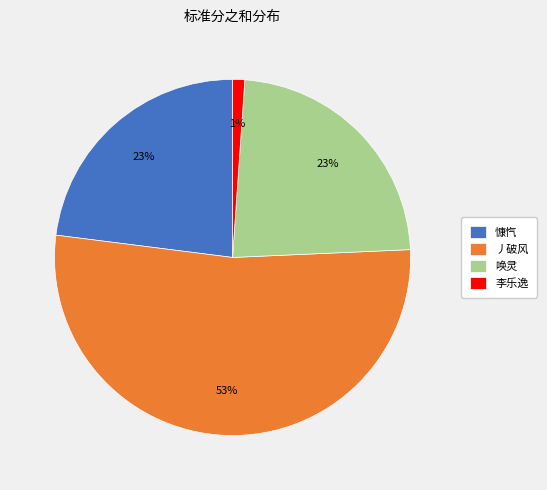

To the nearest percent, what percentage of the pie is 丿破风?

53%